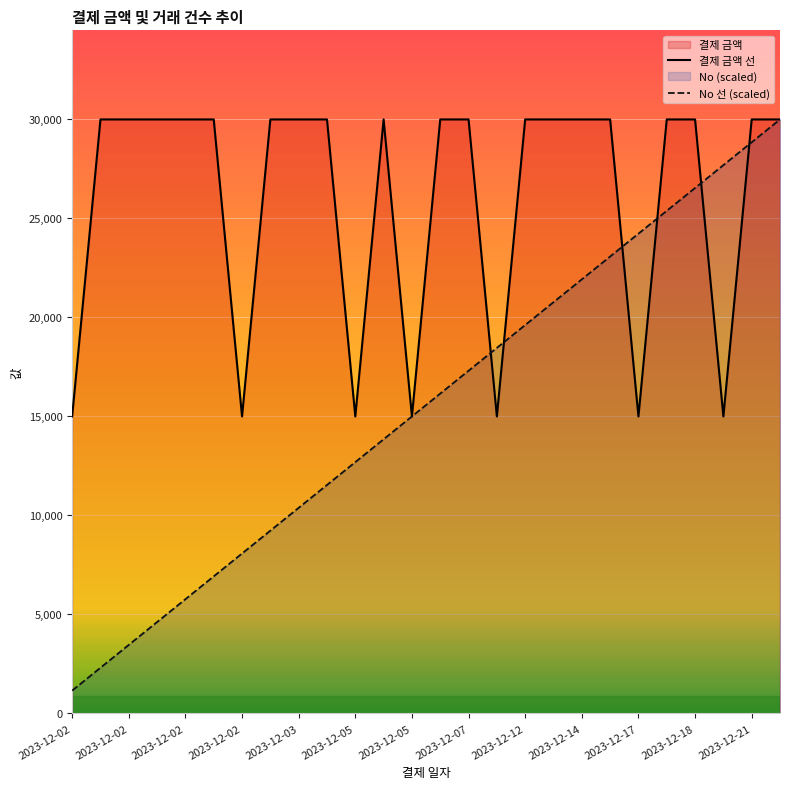

Reading left to right, extract all data points from this chart.

결제 금액 선: 15000.0	30000.0	30000.0	30000.0	30000.0	30000.0	15000.0	30000.0	30000.0	30000.0	15000.0	30000.0	15000.0	30000.0	30000.0	15000.0	30000.0	30000.0	30000.0	30000.0	15000.0	30000.0	30000.0	15000.0	30000.0	30000.0
No 선 (scaled): 1153.8	2307.7	3461.5	4615.4	5769.2	6923.1	8076.9	9230.8	10384.6	11538.5	12692.3	13846.2	15000.0	16153.8	17307.7	18461.5	19615.4	20769.2	21923.1	23076.9	24230.8	25384.6	26538.5	27692.3	28846.2	30000.0